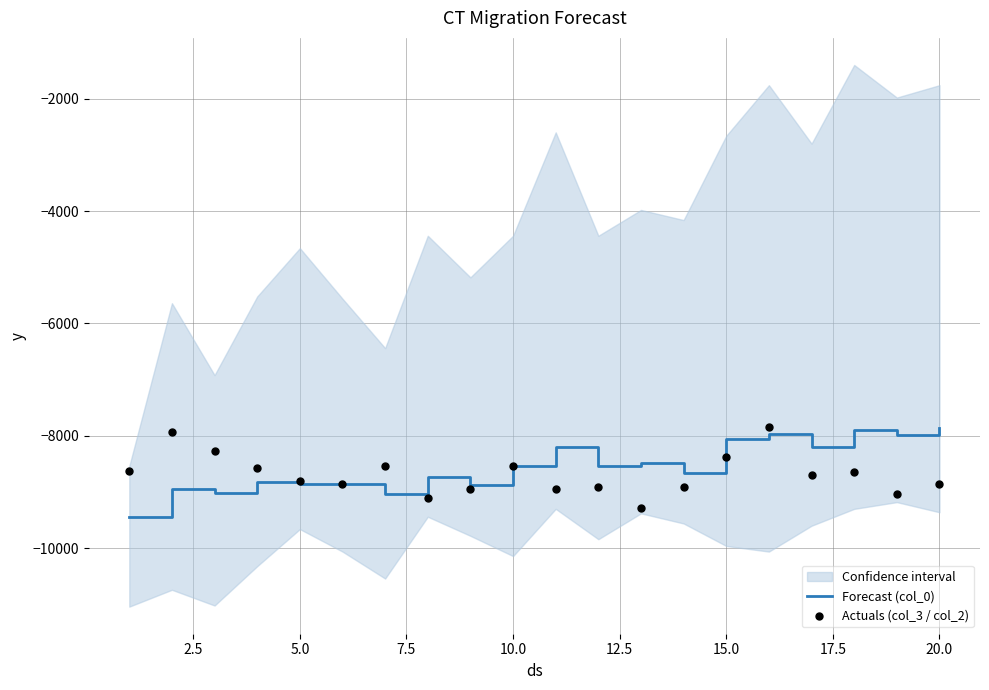

What is the lowest value of the Forecast (col_0) series?

-9440